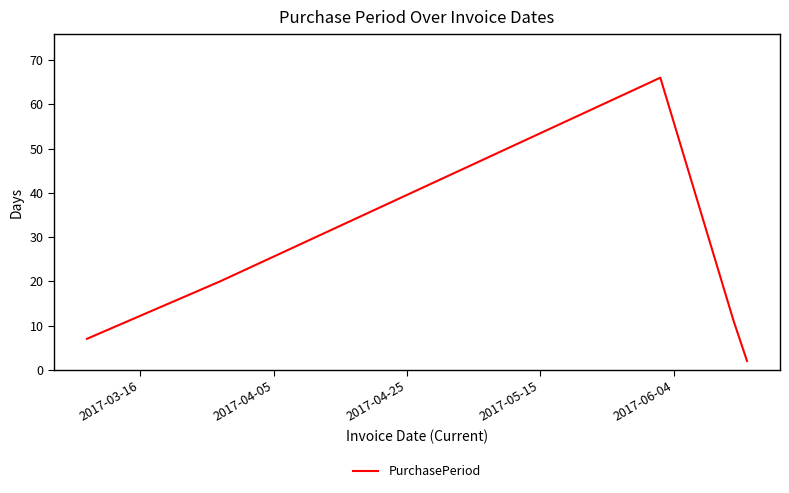

What is the maximum value shown in the chart?

66